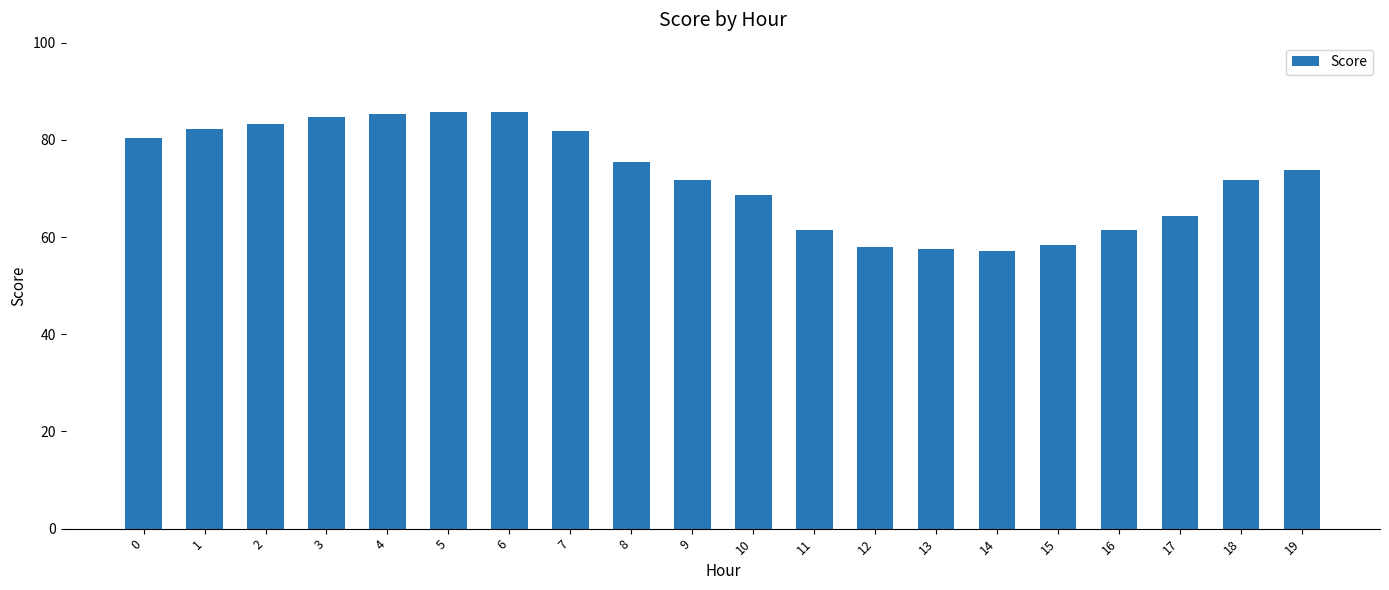

Is it true that the value at 10 is 41.3?

False